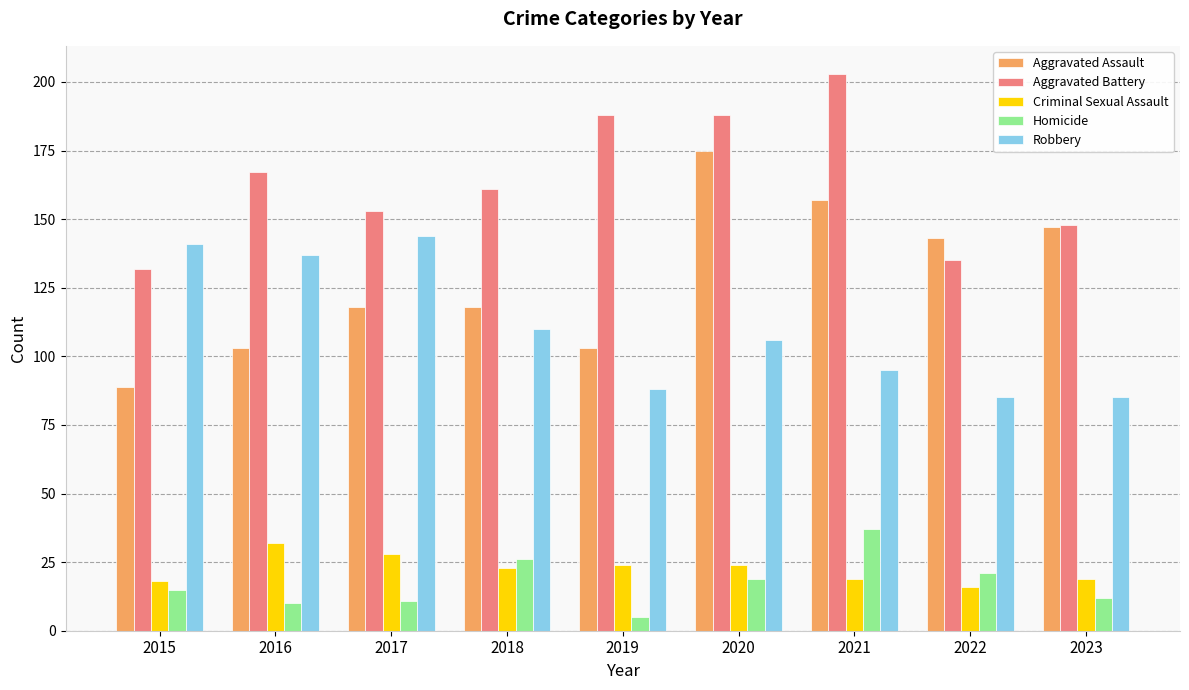

What is the difference between the Criminal Sexual Assault values at 2015 and 2018?

5